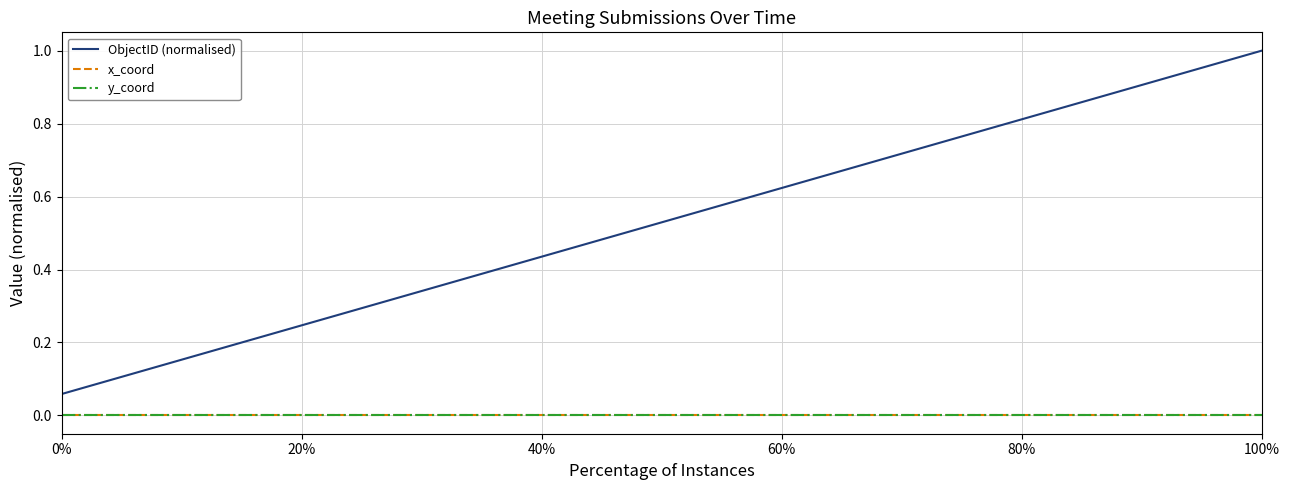

Does the chart display data point markers on the line(s)?

No